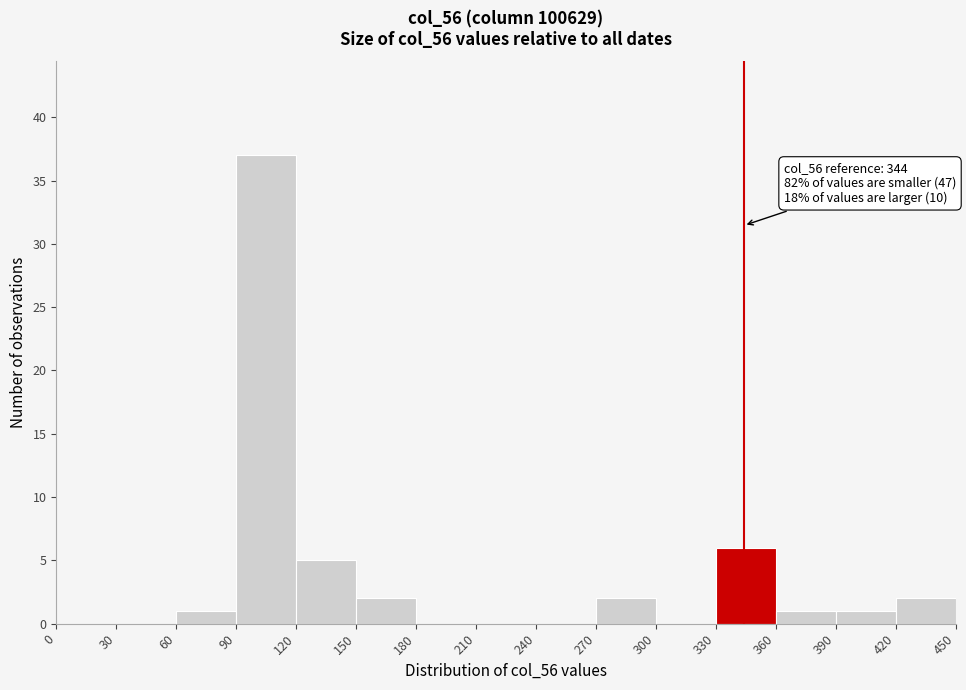

Which range on the x-axis has the tallest bar?

90 to 120